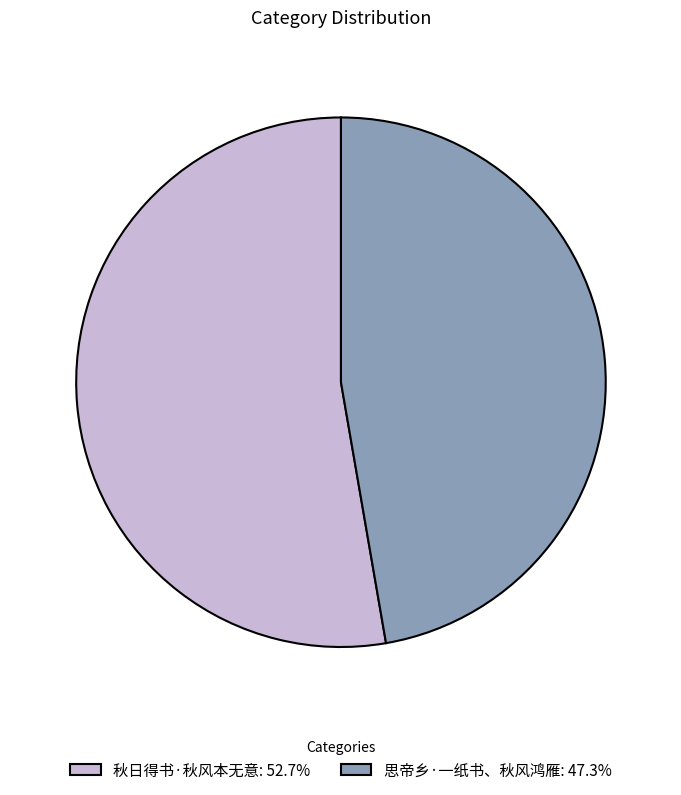

Is it true that 秋日得书·秋风本无意 is 67% of the pie?

False